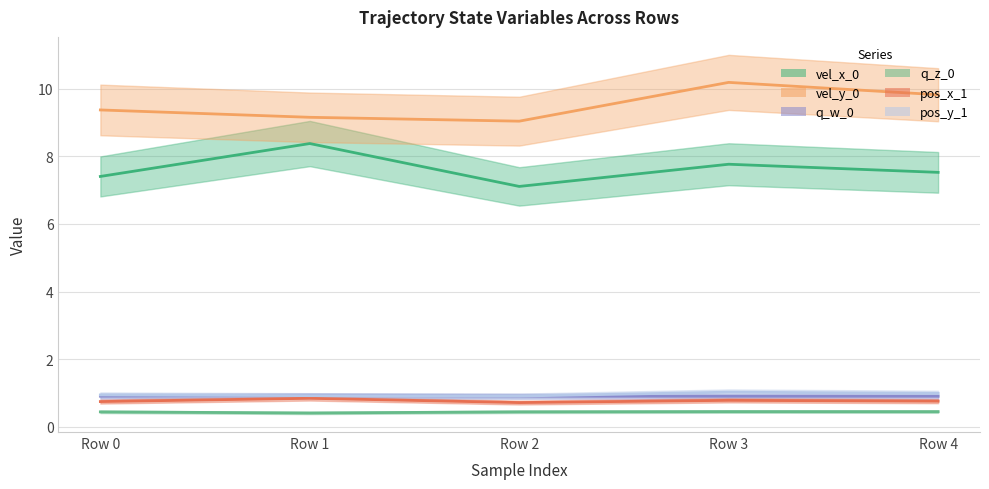

Reading left to right, extract all data points from this chart.

vel_x_0: 7.4	8.4	7.1	7.8	7.5
vel_y_0: 9.4	9.2	9.0	10.2	9.8
q_w_0: 0.9	0.9	0.9	0.9	0.9
q_z_0: 0.4	0.4	0.4	0.4	0.4
pos_x_1: 0.7	0.8	0.7	0.8	0.8
pos_y_1: 0.9	0.9	0.9	1.0	1.0